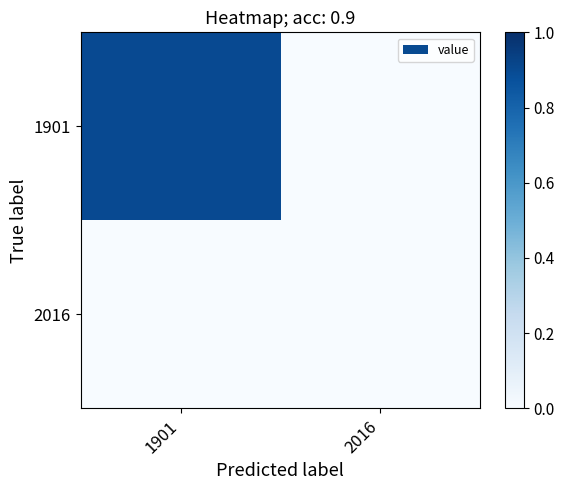

At which category is the sum across all series the highest?

1901